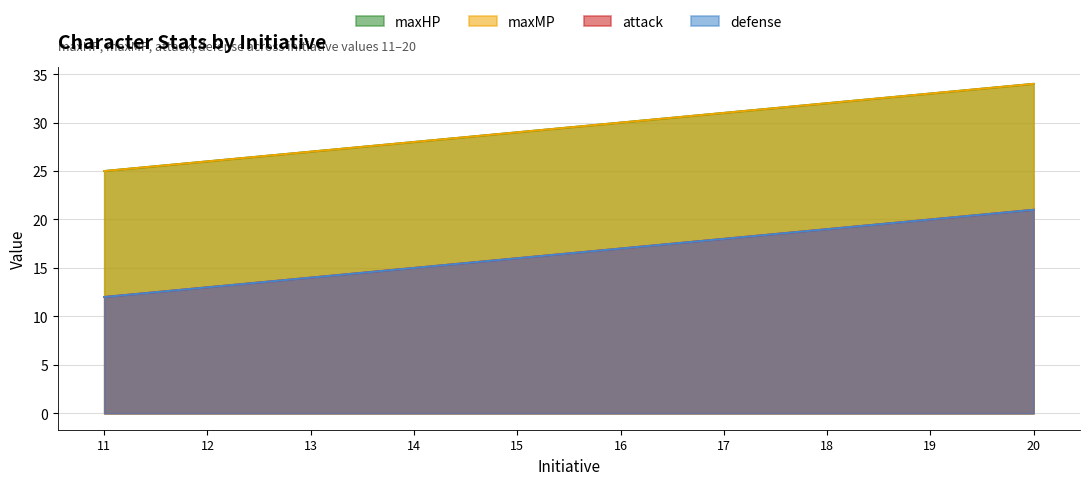

Which series has the largest total across all categories?

maxHP